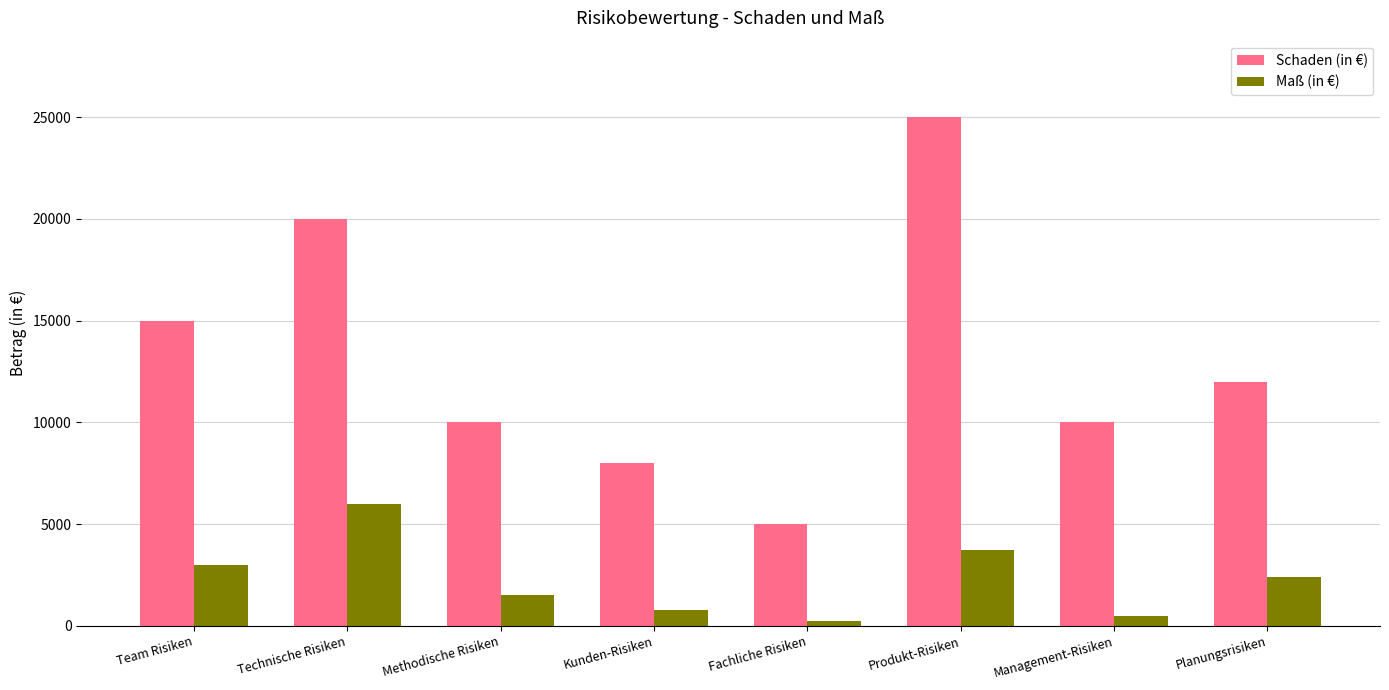

Where is Maß (in €) nearest to the value 3125?

Team Risiken